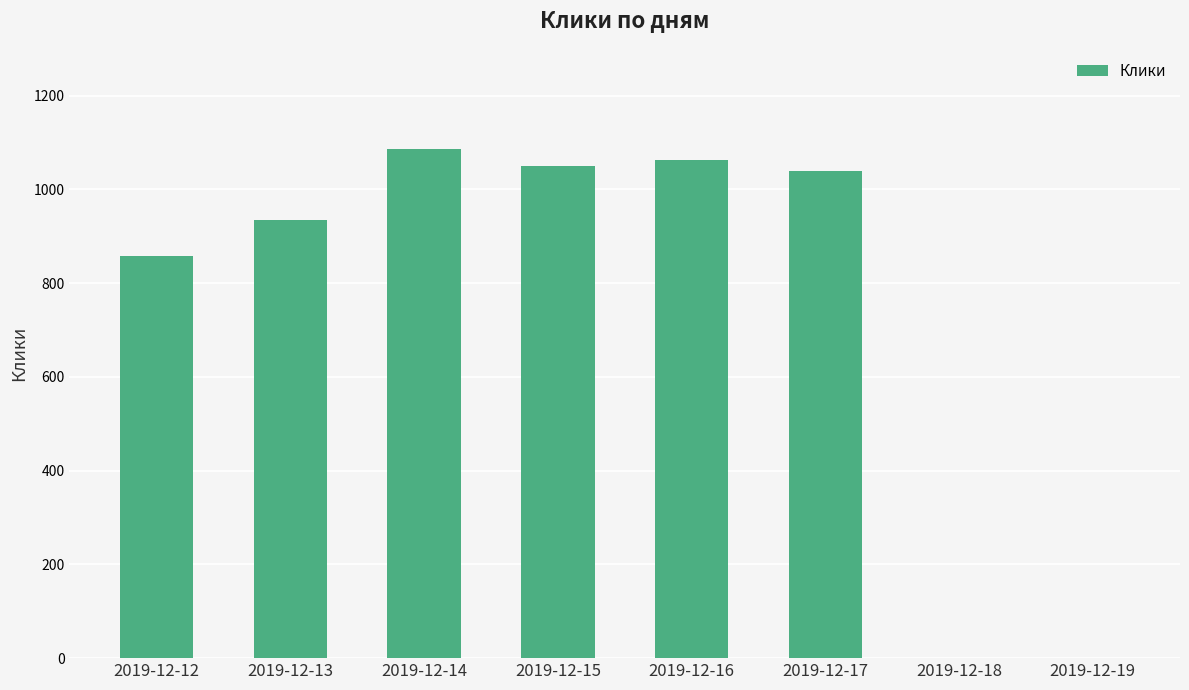

Reading right to left, transcribe all the data shown in this chart.

0	0	1039	1062	1050	1087	935	858